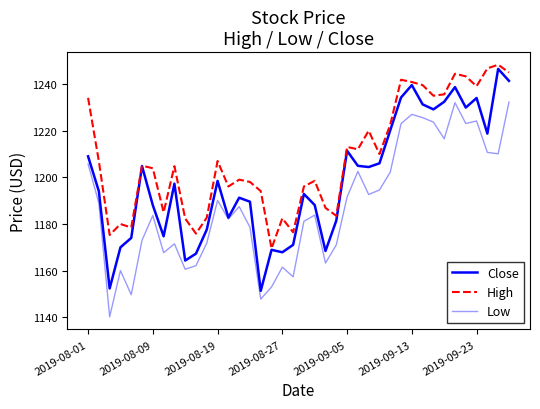

Reading right to left, what are all the values shown in this chart?

Close: 1241.4	1246.5	1218.8	1234.0	1229.9	1238.7	1232.4	1229.2	1231.3	1239.6	1234.2	1220.2	1206.0	1204.4	1204.9	1211.4	1181.4	1168.4	1188.1	1192.8	1171.0	1167.8	1168.9	1151.3	1189.5	1191.2	1182.7	1198.4	1177.6	1167.3	1164.3	1197.3	1174.7	1188.0	1204.8	1174.0	1169.9	1152.3	1194.0	1209.0
High: 1245.0	1248.3	1246.7	1239.1	1243.3	1244.4	1235.6	1235.0	1239.6	1240.9	1241.9	1222.6	1210.0	1220.0	1212.0	1213.0	1183.5	1186.9	1198.5	1196.1	1176.4	1182.4	1169.5	1194.1	1198.0	1199.0	1196.1	1207.0	1182.7	1175.8	1182.3	1204.8	1185.0	1203.9	1205.0	1178.4	1180.0	1175.2	1206.9	1234.1
Low: 1232.3	1210.1	1210.7	1224.2	1223.1	1232.0	1216.5	1223.7	1225.6	1227.0	1223.0	1202.2	1194.6	1192.6	1202.5	1191.5	1171.0	1163.2	1183.8	1181.1	1157.3	1161.4	1153.0	1147.8	1178.6	1187.4	1182.1	1190.1	1171.8	1162.1	1160.5	1171.5	1167.7	1183.6	1173.0	1149.6	1160.0	1140.1	1188.9	1205.7